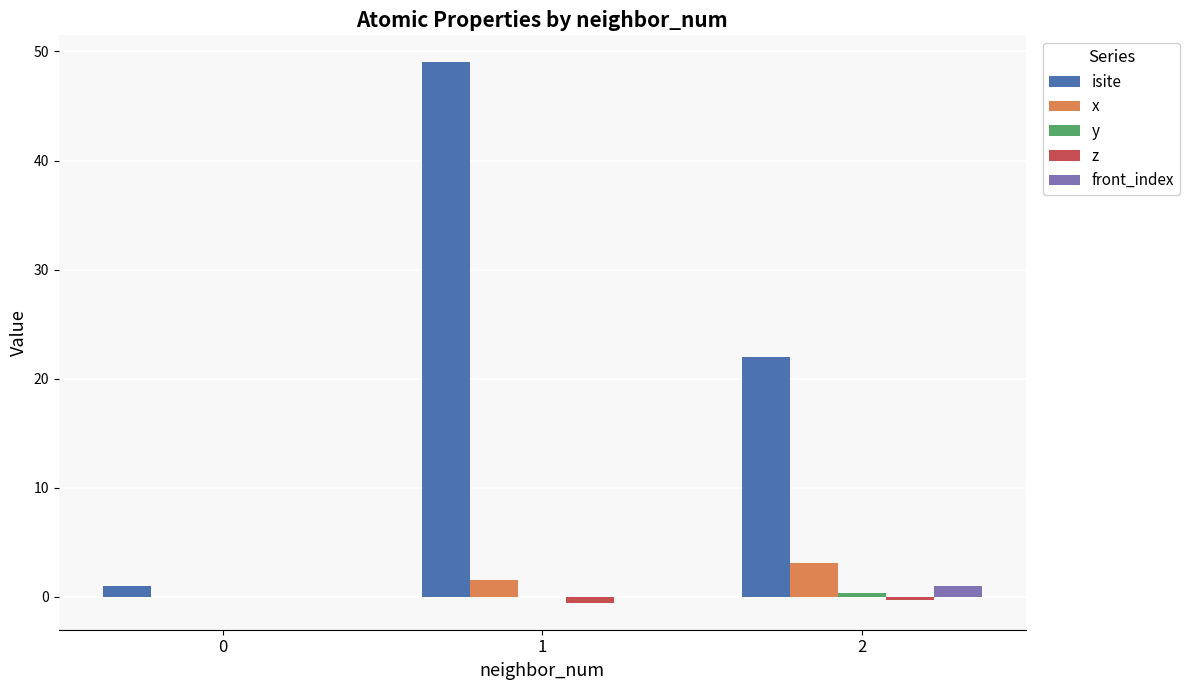

Is the value of x at 0 greater than the value of isite at 2?

No